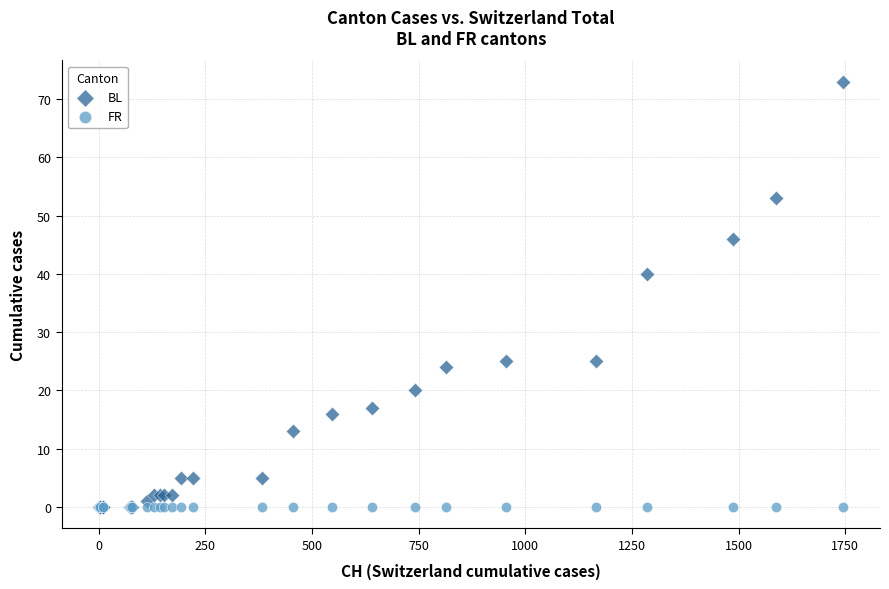

Which series contains the highest Y value?

BL